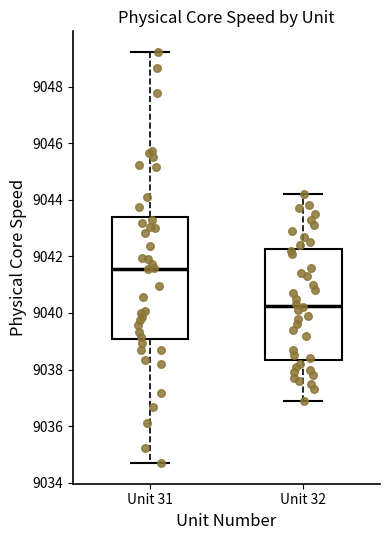

Reading left to right, read every box against the y-axis: the position of its median line, the range the box covers, and the ends of its whiskers. The values are not printed on the chart, so give them approximately, as read against the axis.

Unit 31: median 9041.6, box 9039.0 to 9043.4, whiskers 9034.6 to 9049.2
Unit 32: median 9040.2, box 9038.4 to 9042.2, whiskers 9037.0 to 9044.2